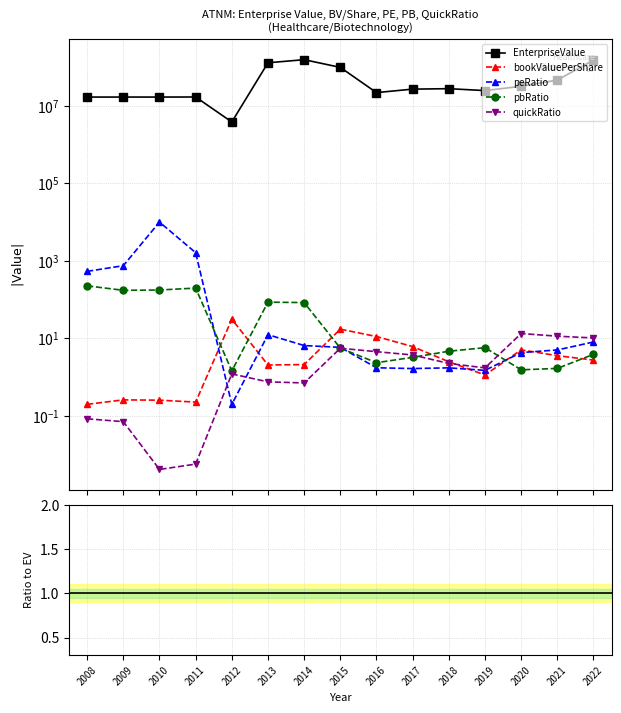

Rank the series at 2014 from highest to lowest value.

EnterpriseValue, pbRatio, peRatio, bookValuePerShare, quickRatio